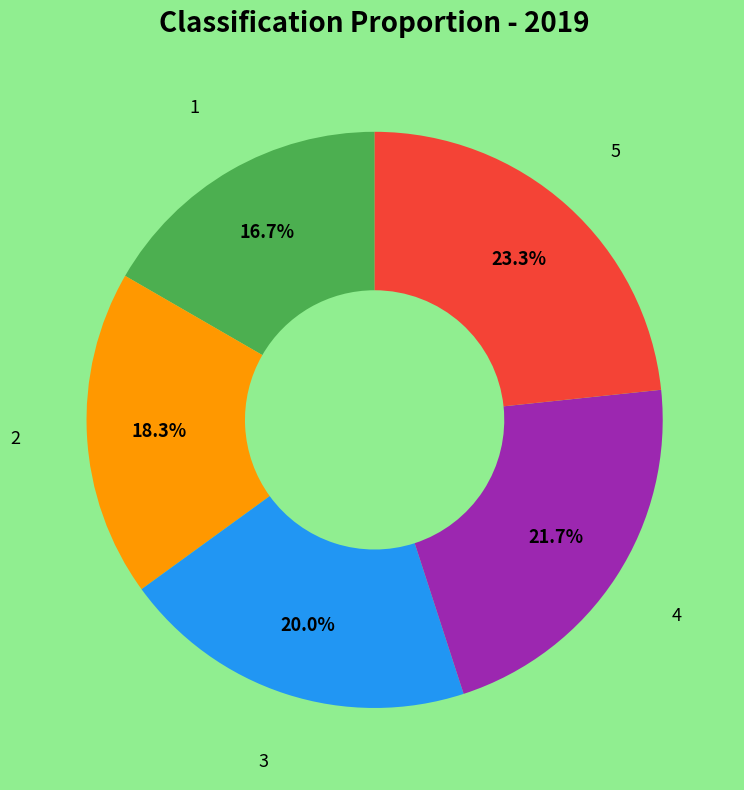

Is there a majority slice in this chart?

No